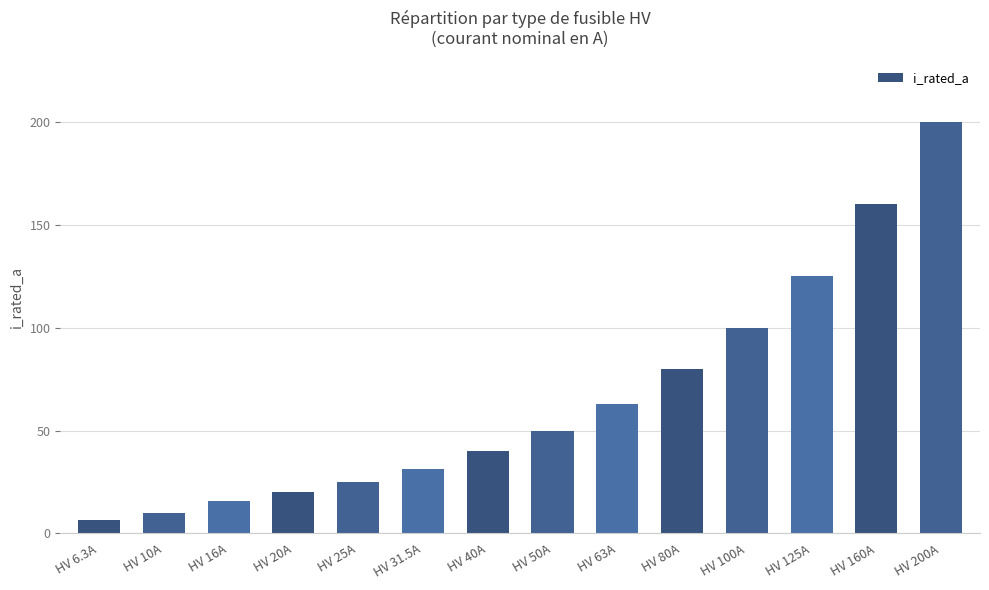

True or false: the data shows 35.9 at HV 25A.

False